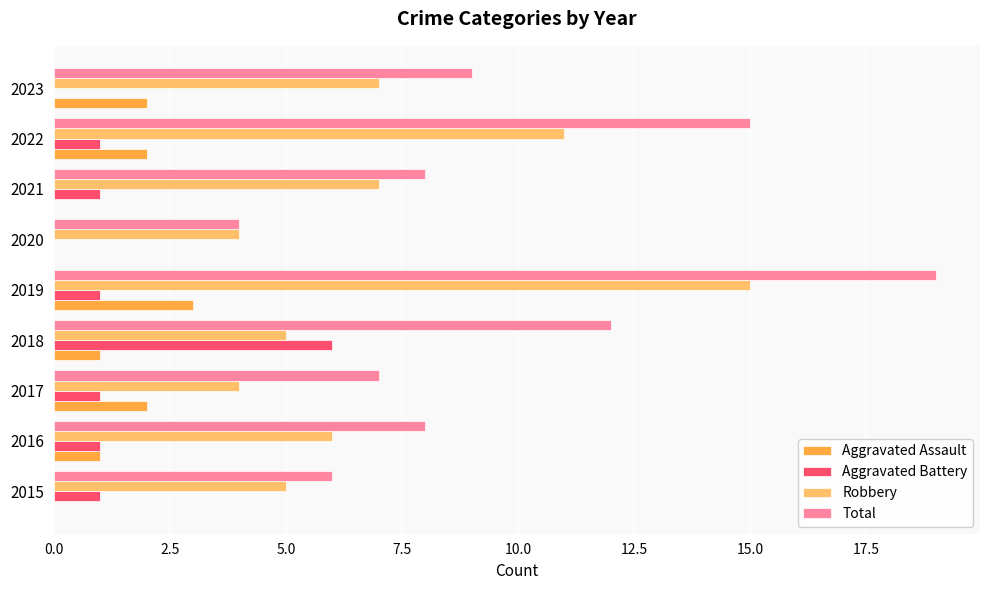

What is the sum of the Robbery values at 2016 and 2018?

11